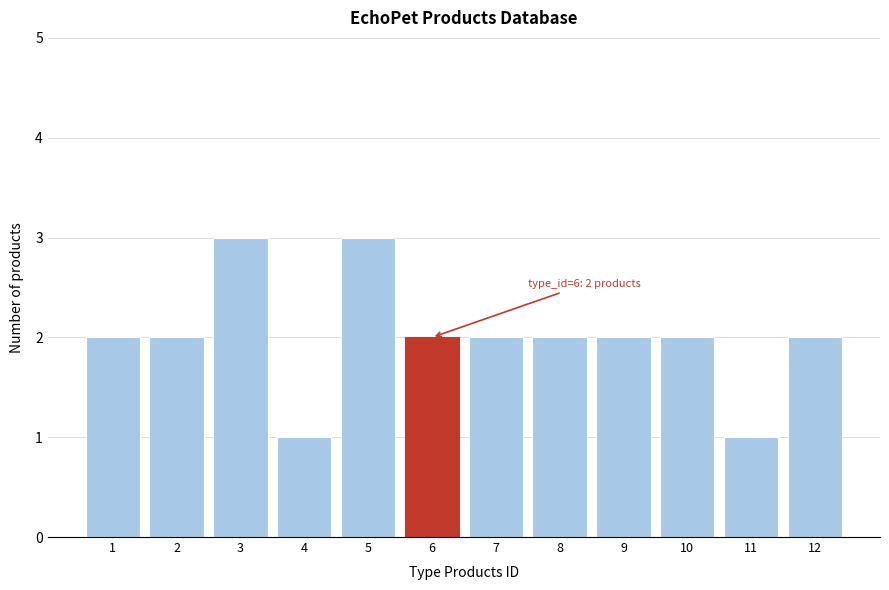

Reading left to right, what are all the values shown in this chart?

1=2	2=2	3=3	4=1	5=3	6=2	7=2	8=2	9=2	10=2	11=1	12=2